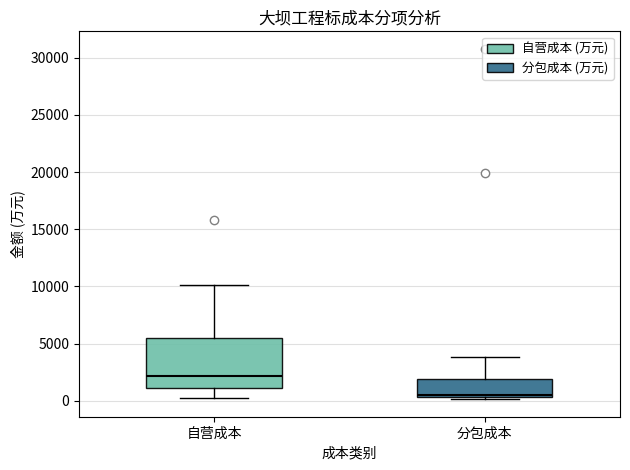

Which box has the highest median line?

自营成本